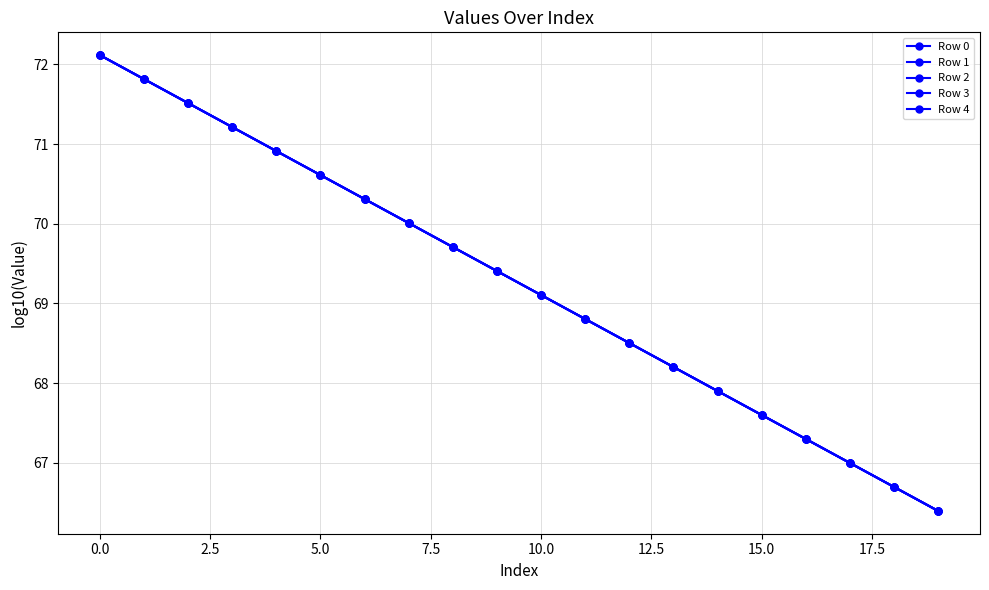

Reading left to right, transcribe all the data shown in this chart.

Row 0: 72.1	71.8	71.5	71.2	70.9	70.6	70.3	70.0	69.7	69.4	69.1	68.8	68.5	68.2	67.9	67.6	67.3	67.0	66.7	66.4
Row 1: 72.1	71.8	71.5	71.2	70.9	70.6	70.3	70.0	69.7	69.4	69.1	68.8	68.5	68.2	67.9	67.6	67.3	67.0	66.7	66.4
Row 2: 72.1	71.8	71.5	71.2	70.9	70.6	70.3	70.0	69.7	69.4	69.1	68.8	68.5	68.2	67.9	67.6	67.3	67.0	66.7	66.4
Row 3: 72.1	71.8	71.5	71.2	70.9	70.6	70.3	70.0	69.7	69.4	69.1	68.8	68.5	68.2	67.9	67.6	67.3	67.0	66.7	66.4
Row 4: 72.1	71.8	71.5	71.2	70.9	70.6	70.3	70.0	69.7	69.4	69.1	68.8	68.5	68.2	67.9	67.6	67.3	67.0	66.7	66.4